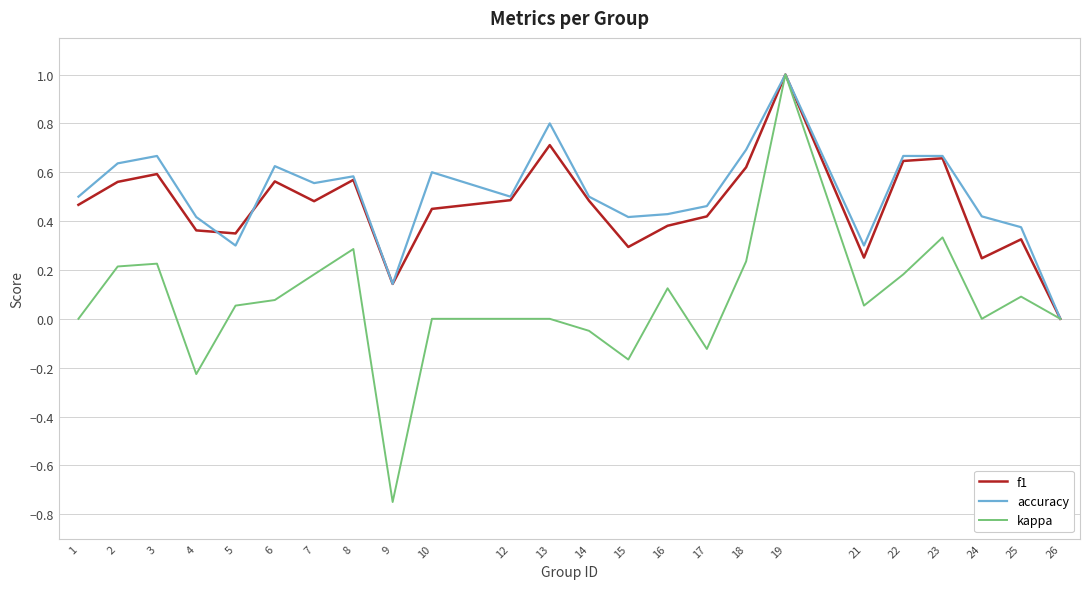

What is the total value across all series at 19?

3.0